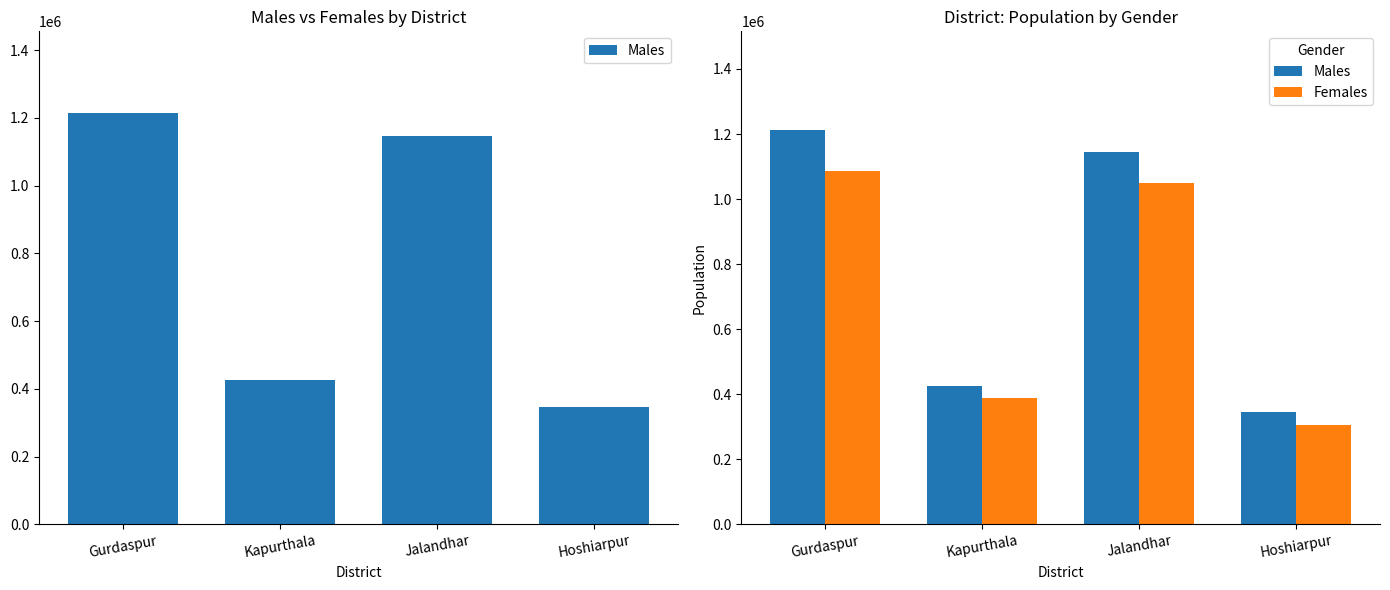

What is the difference between the highest and lowest values at Jalandhar?

96832